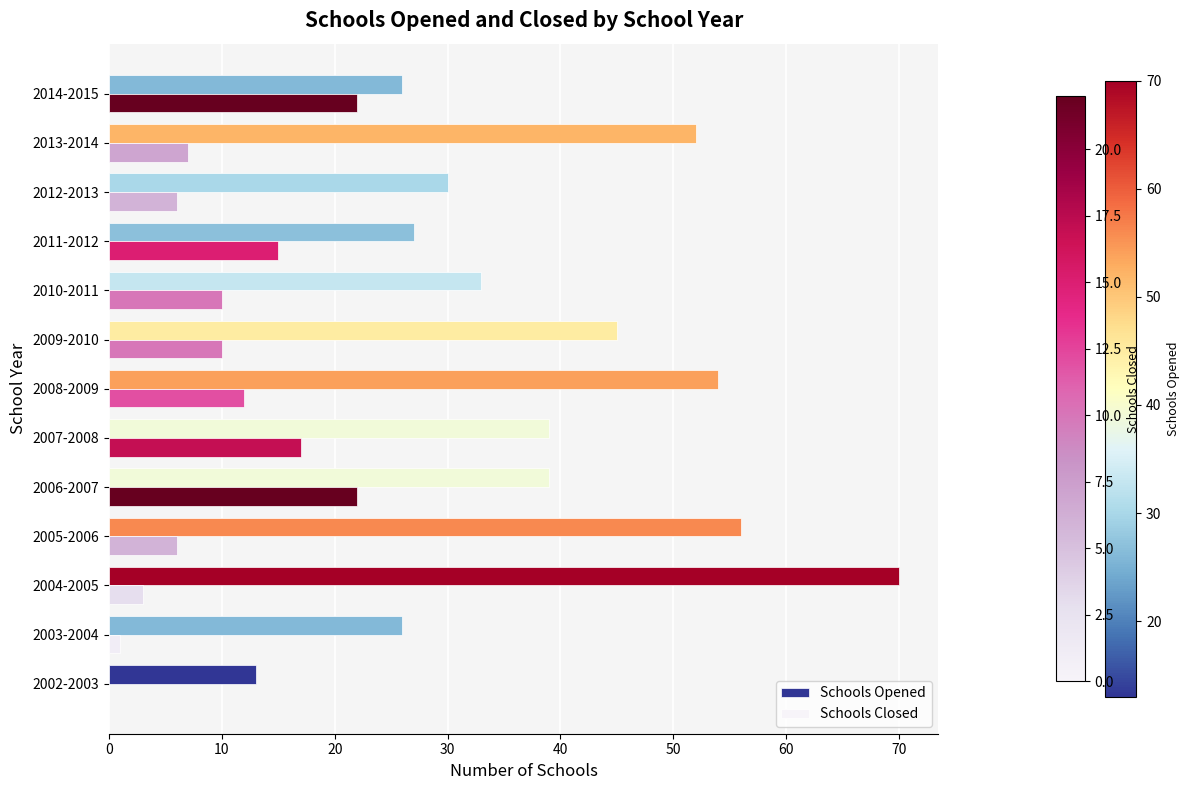

Is the value of Schools Opened at 2013-2014 greater than the value of Schools Closed at 2013-2014?

Yes